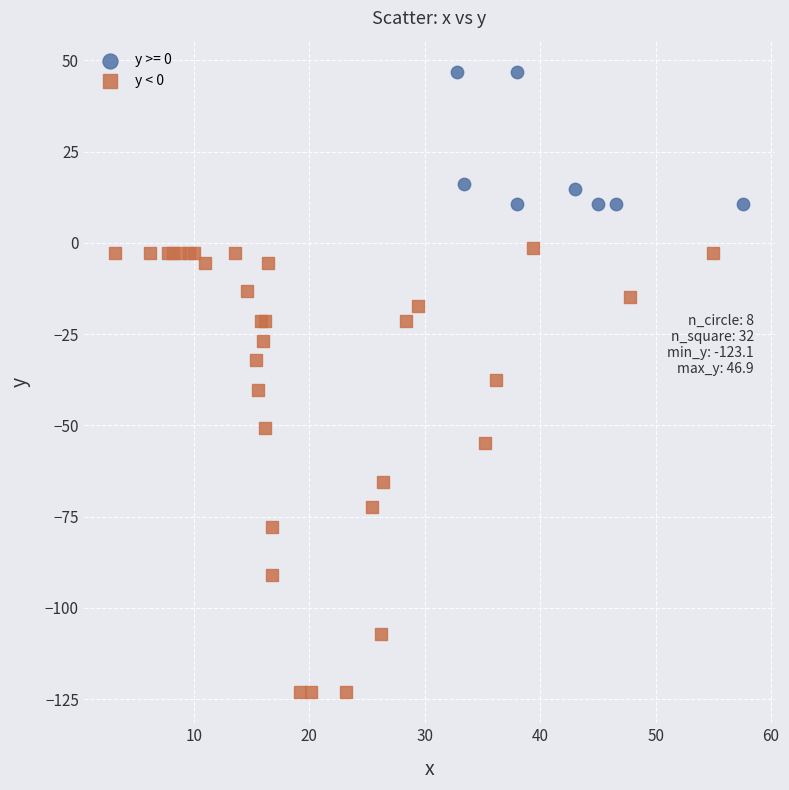

Which series contains the highest Y value?

y >= 0